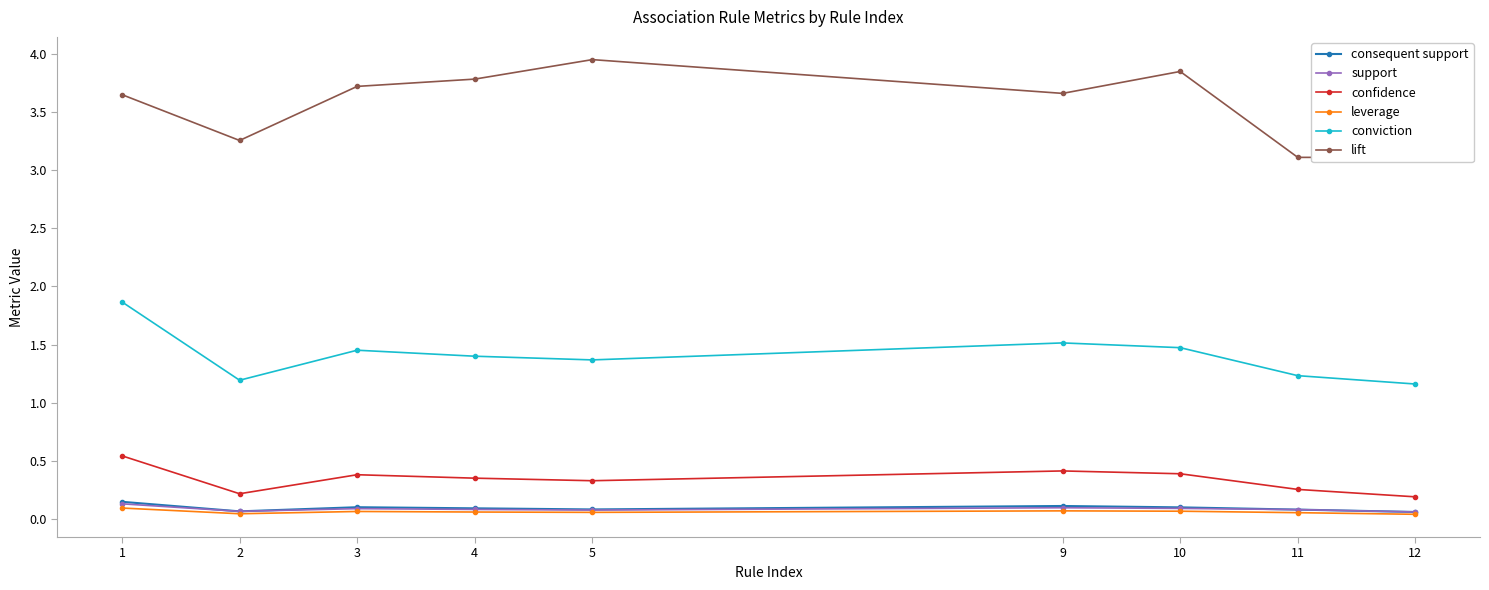

What is the minimum value for consequent support?

0.1